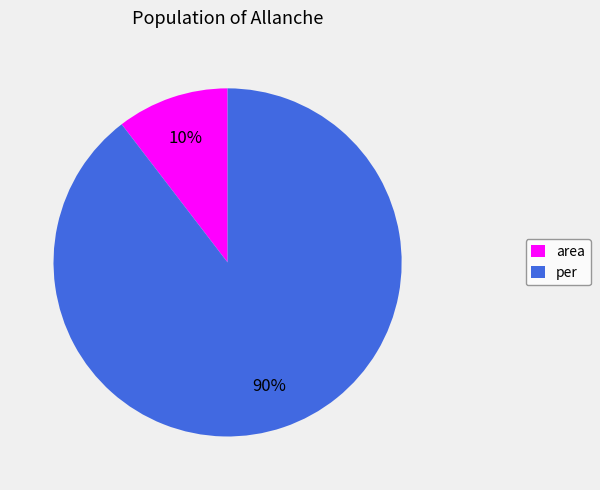

To the nearest percent, what is the combined percentage of area and per?

100%